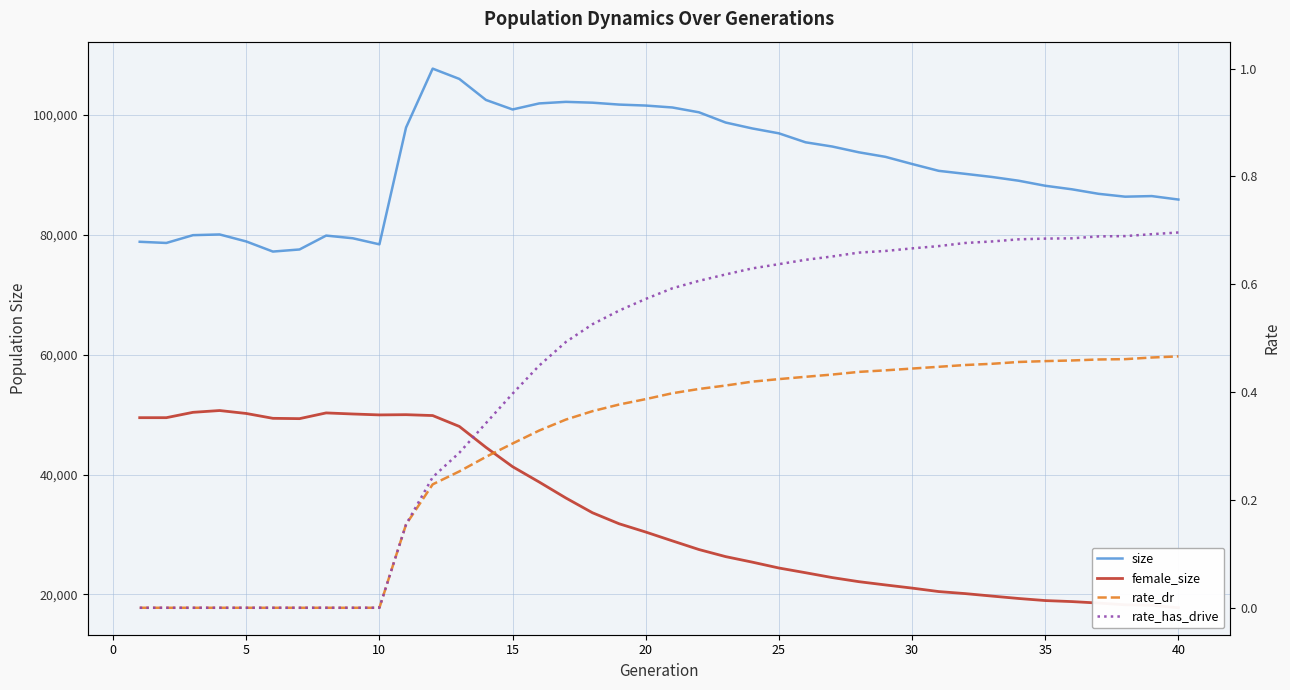

What is the highest value of the size series?

107737